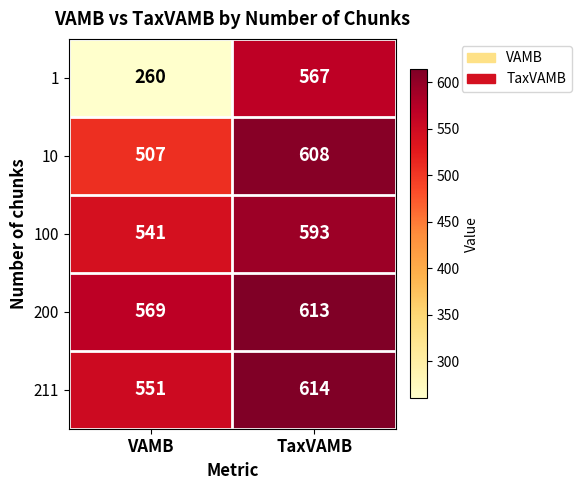

How many data points does each series have?

2